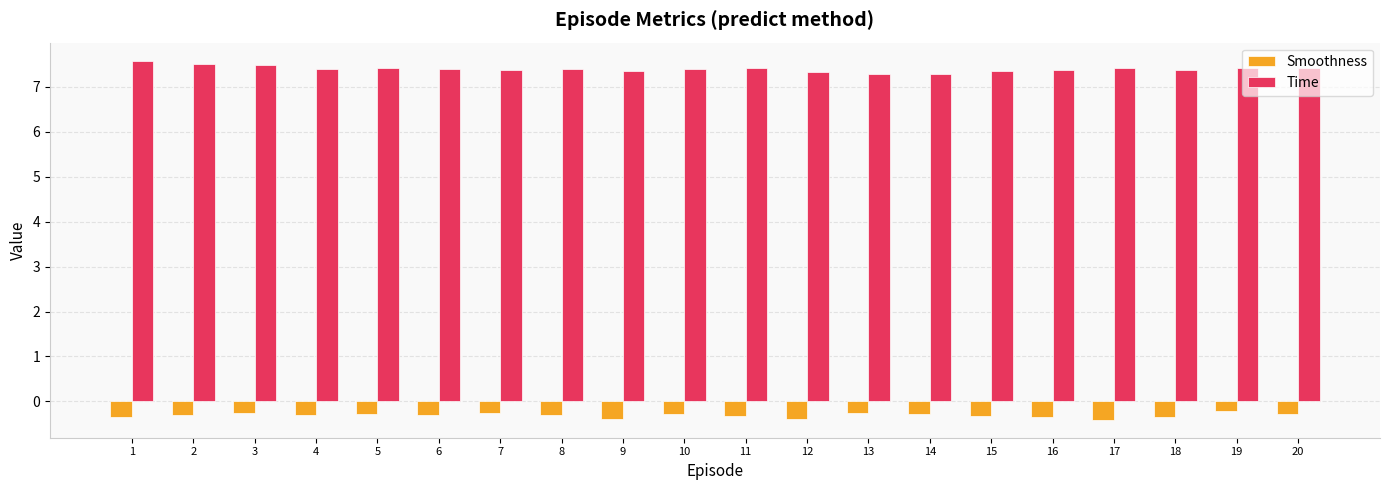

Rank the series by their average value, from highest to lowest.

Time, Smoothness